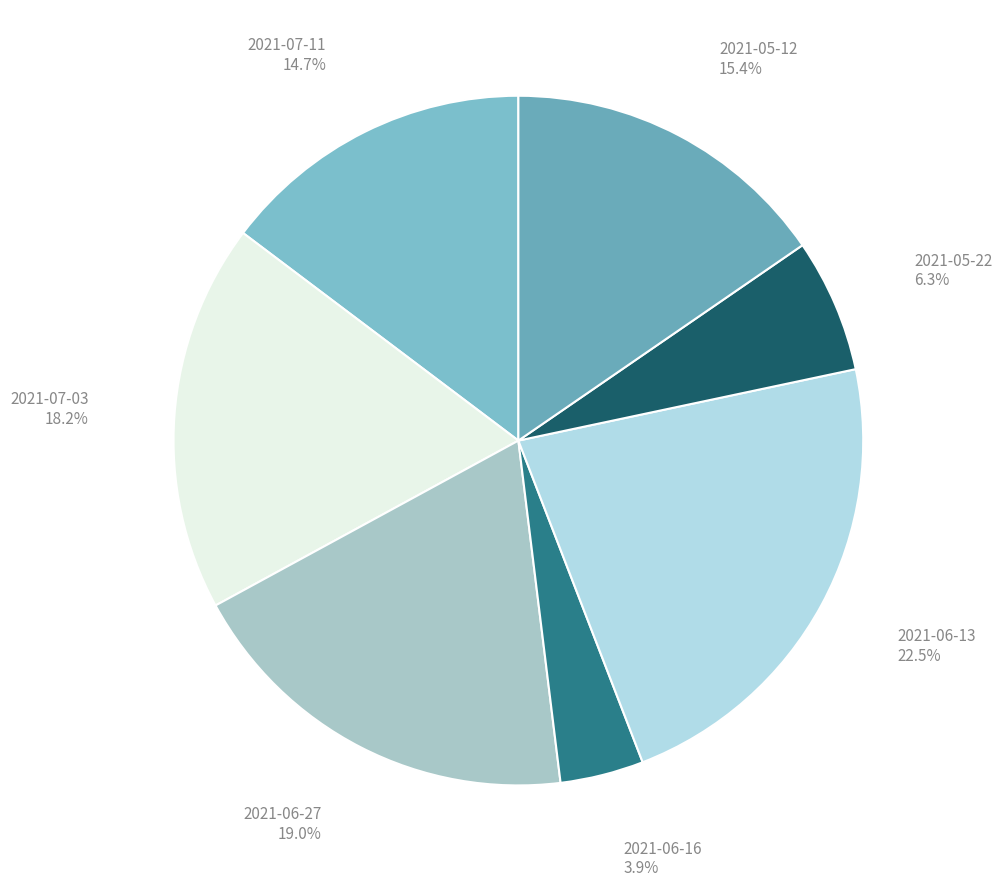

What is the largest slice in the pie chart?

2021-06-13